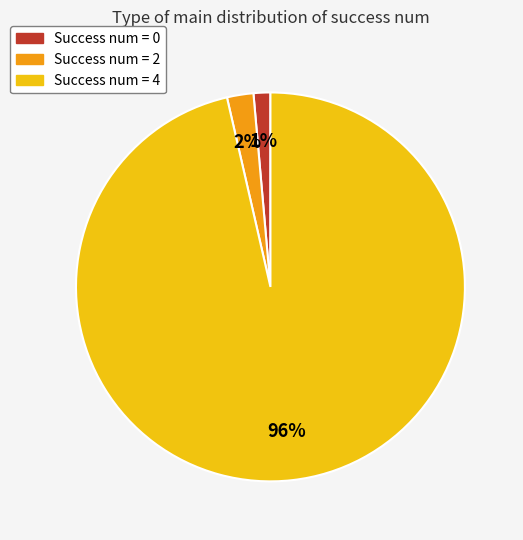

Is there a majority slice in this chart?

Yes